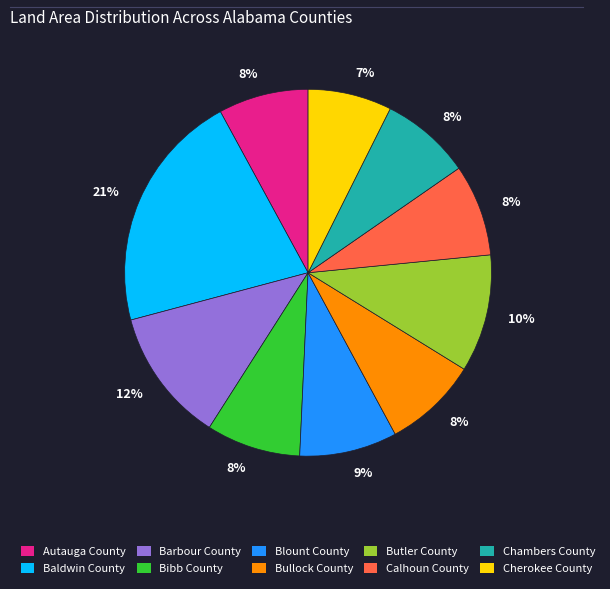

How many segments does this pie chart have?

10